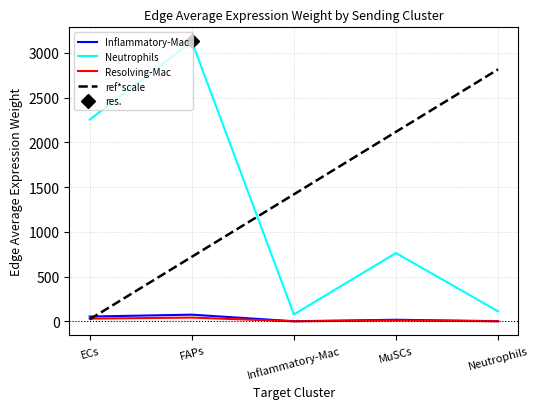

Which series ends up on top after the final intersection of ref*scale and Inflammatory-Mac?

ref*scale